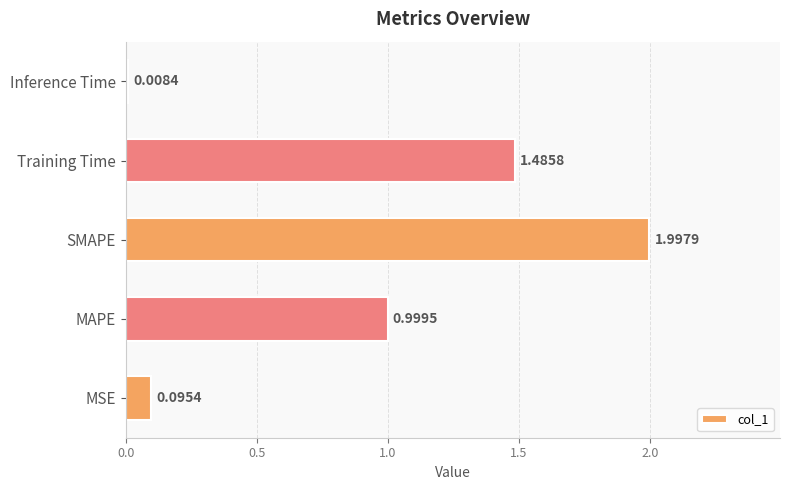

What is the sum of all values?

4.6